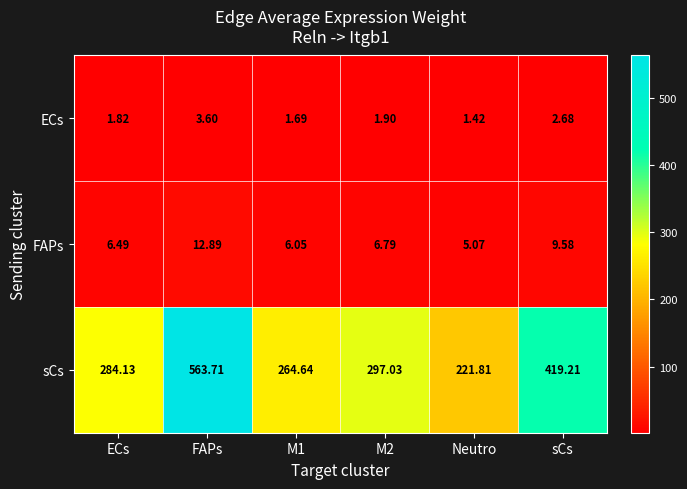

At which label does sCs first exceed 297?

FAPs